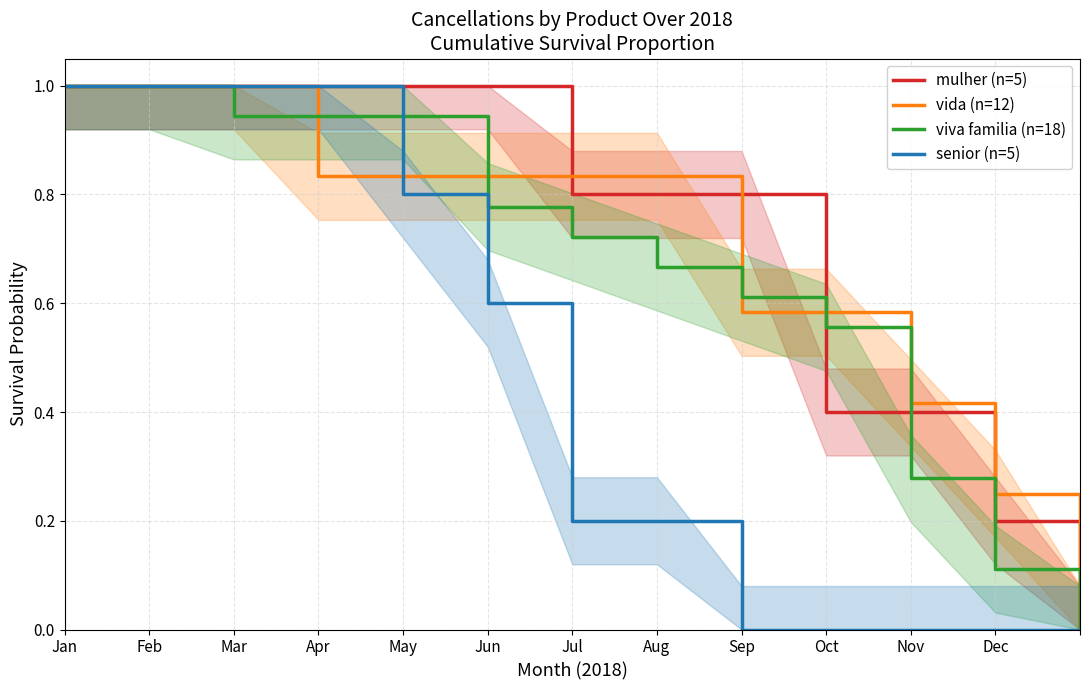

Reading left to right, list all the values displayed in this chart.

mulher (n=5): 1.0	1.0	1.0	1.0	1.0	1.0	0.8	0.8	0.8	0.4	0.4	0.2	0.0
vida (n=12): 1.0	1.0	1.0	0.8	0.8	0.8	0.8	0.8	0.6	0.6	0.4	0.2	0.0
viva familia (n=18): 1.0	1.0	0.9	0.9	0.9	0.8	0.7	0.7	0.6	0.6	0.3	0.1	0.0
senior (n=5): 1.0	1.0	1.0	1.0	0.8	0.6	0.2	0.2	0.0	0.0	0.0	0.0	0.0